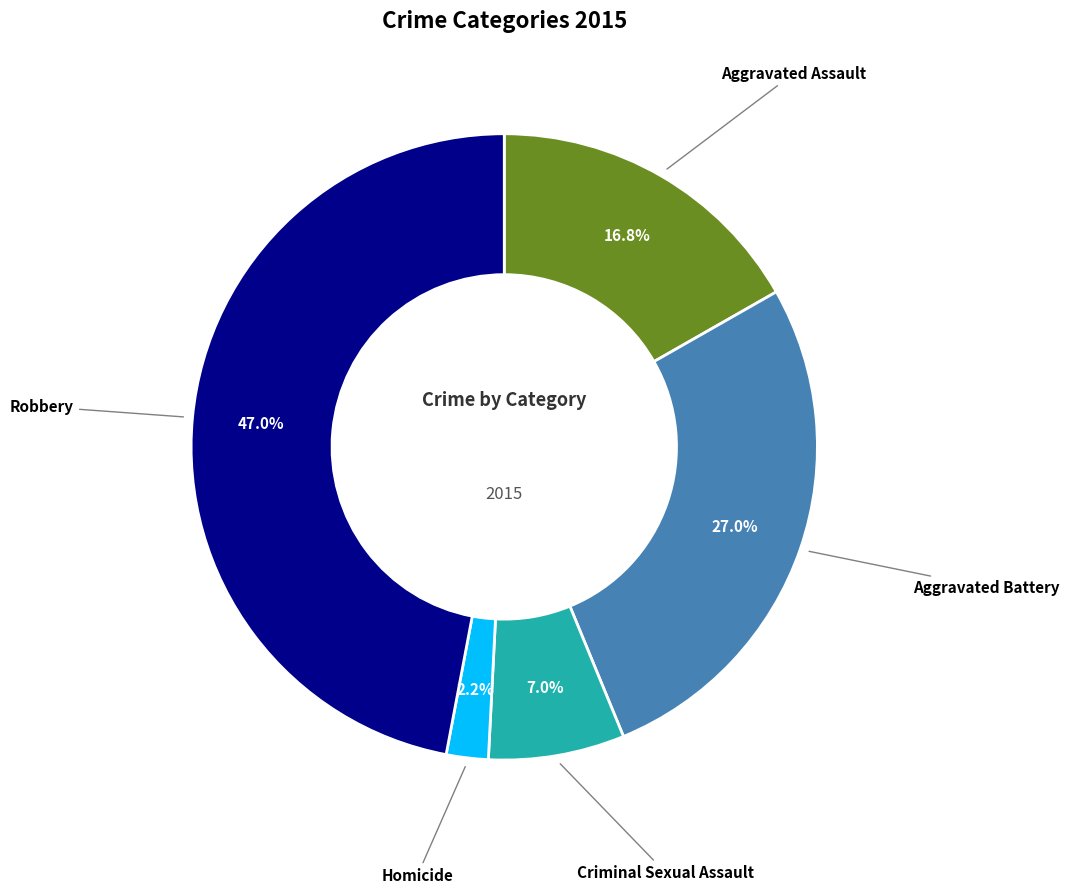

What is the largest slice in the pie chart?

Robbery